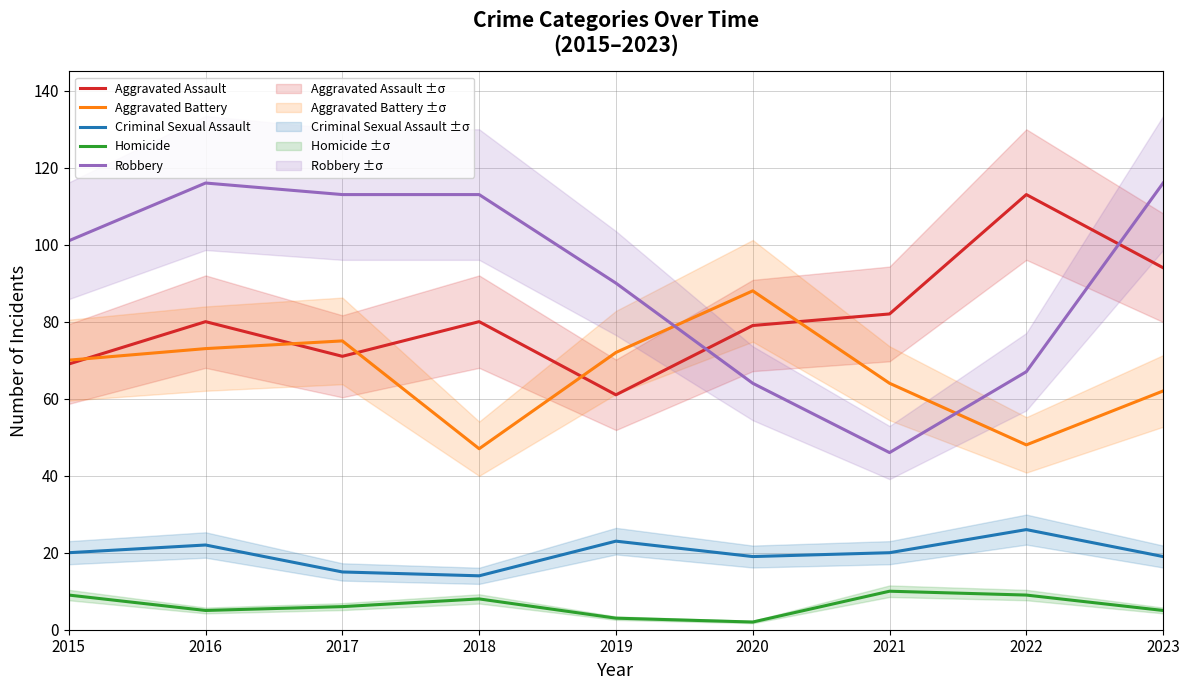

Which series has the largest range (max minus min)?

Robbery